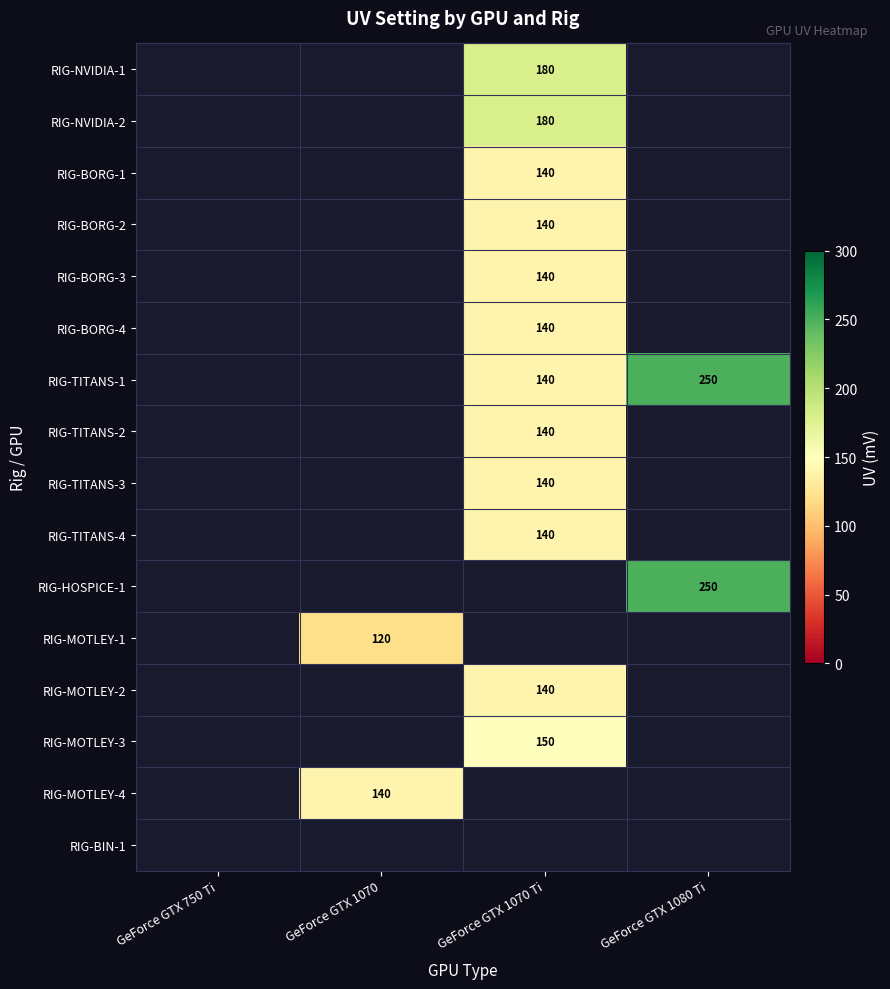

Between GeForce GTX 1070 and GeForce GTX 1080 Ti, which is larger?

GeForce GTX 1080 Ti